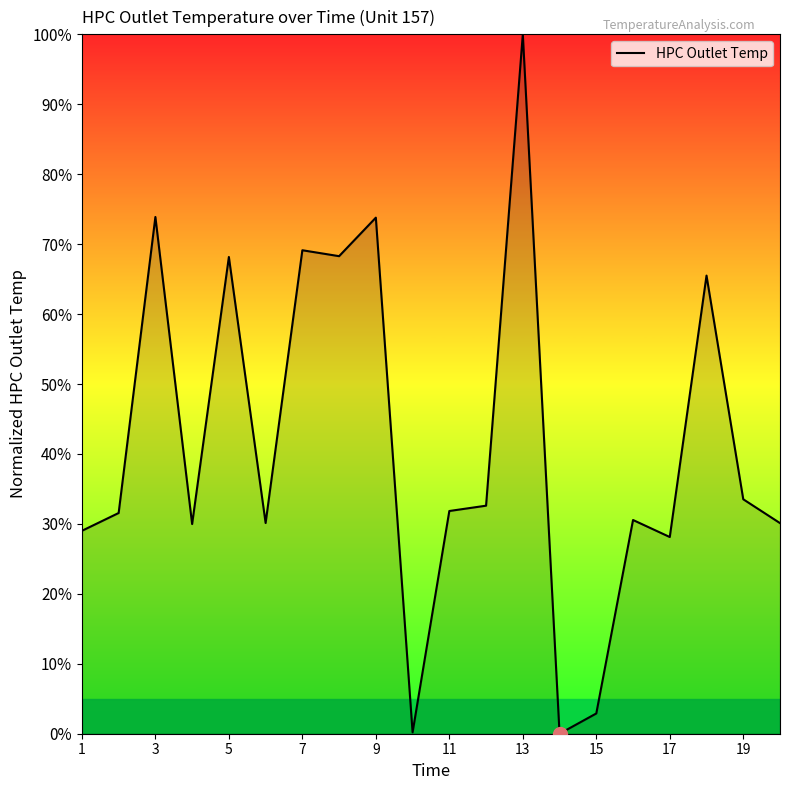

What is the maximum value shown in the chart?

100.0